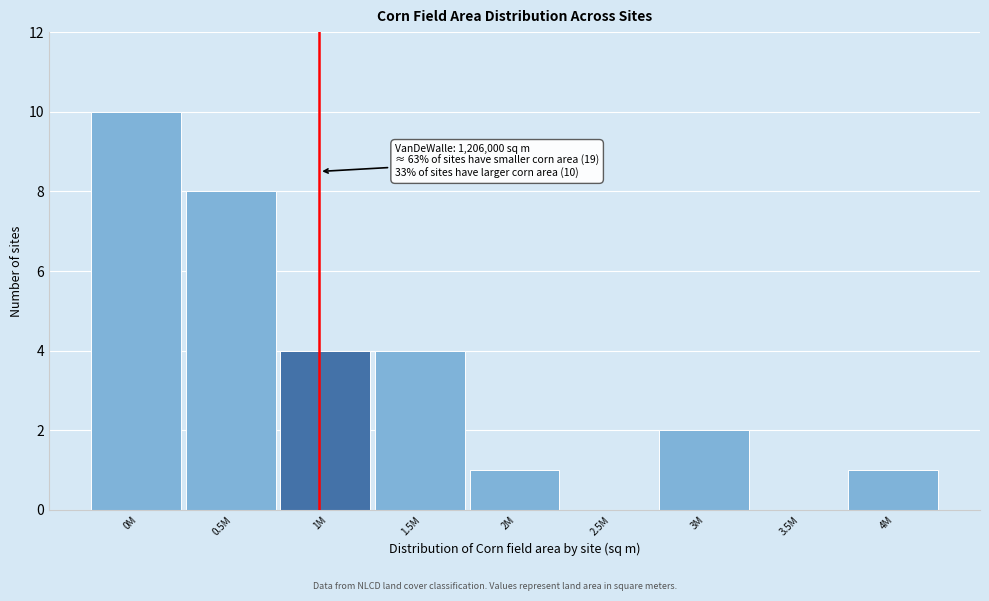

Reading left to right, what are all the values shown in this chart?

0M=10	0.5M=8	1M=4	1.5M=4	2M=1	2.5M=0	3M=2	3.5M=0	4M=1